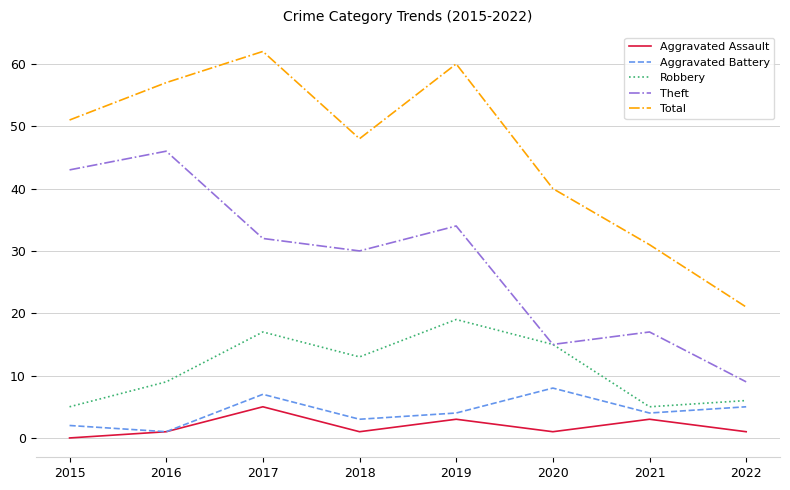

Reading right to left, transcribe all the data shown in this chart.

Aggravated Assault: 1	3	1	3	1	5	1	0
Aggravated Battery: 5	4	8	4	3	7	1	2
Robbery: 6	5	15	19	13	17	9	5
Theft: 9	17	15	34	30	32	46	43
Total: 21	31	40	60	48	62	57	51